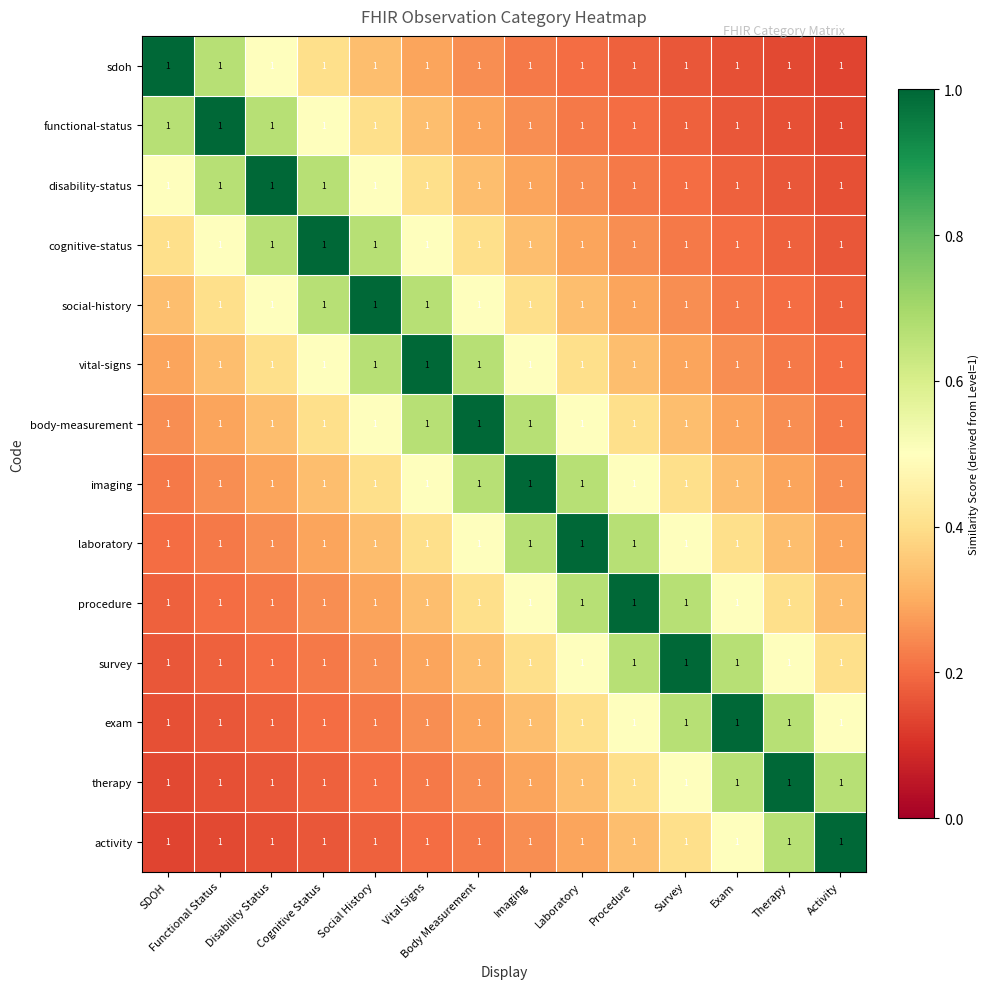

What is the minimum value for vital-signs?

0.2